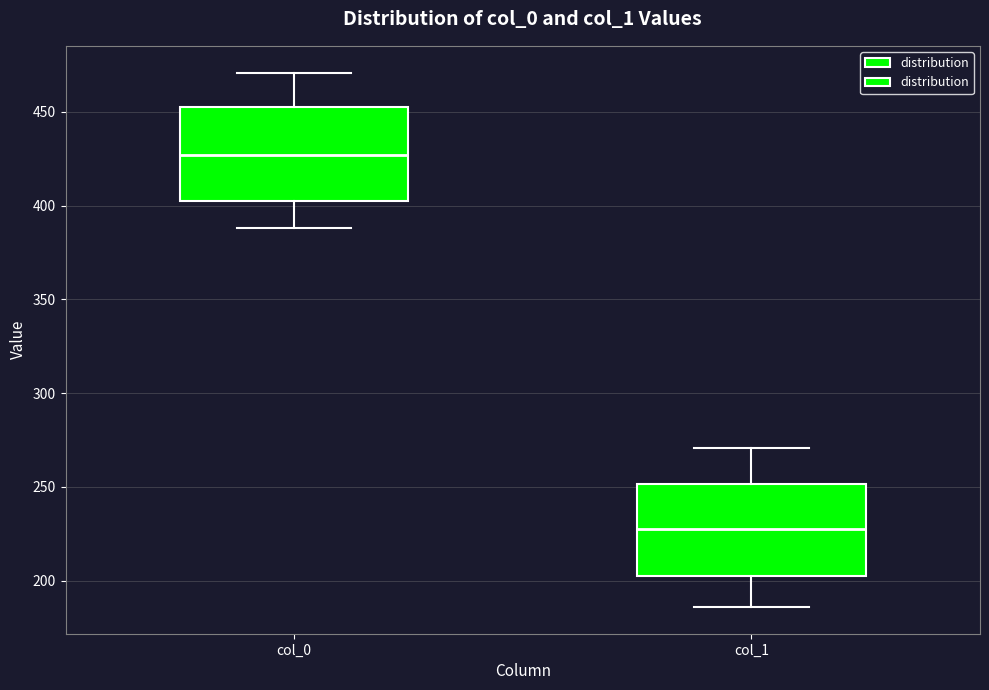

Reading left to right, read every box against the y-axis: the position of its median line, the range the box covers, and the ends of its whiskers. The values are not printed on the chart, so give them approximately, as read against the axis.

col_0: median 425, box 405 to 455, whiskers 390 to 470
col_1: median 230, box 205 to 250, whiskers 185 to 270